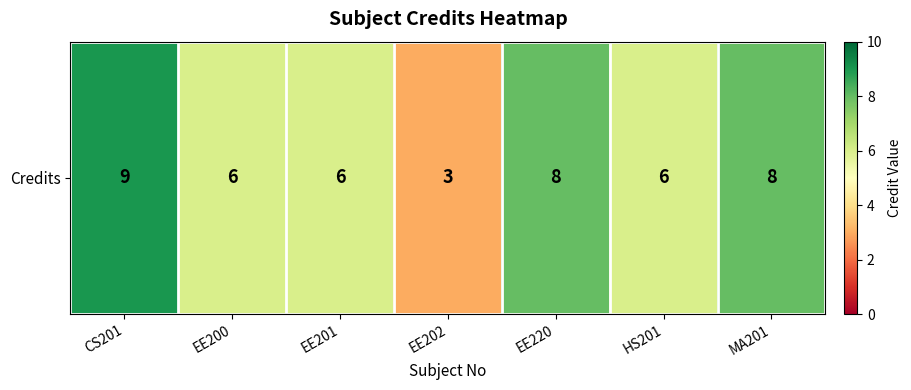

List the labels in order of value, largest first.

CS201, EE220, MA201, EE200, EE201, HS201, EE202